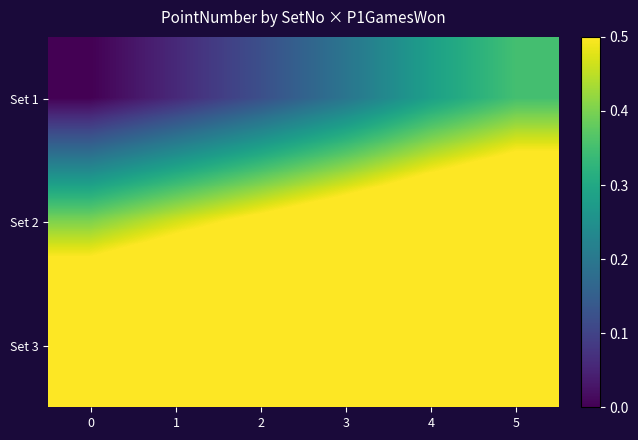

At 3, list the series in order from largest to smallest.

Set 3, Set 2, Set 1